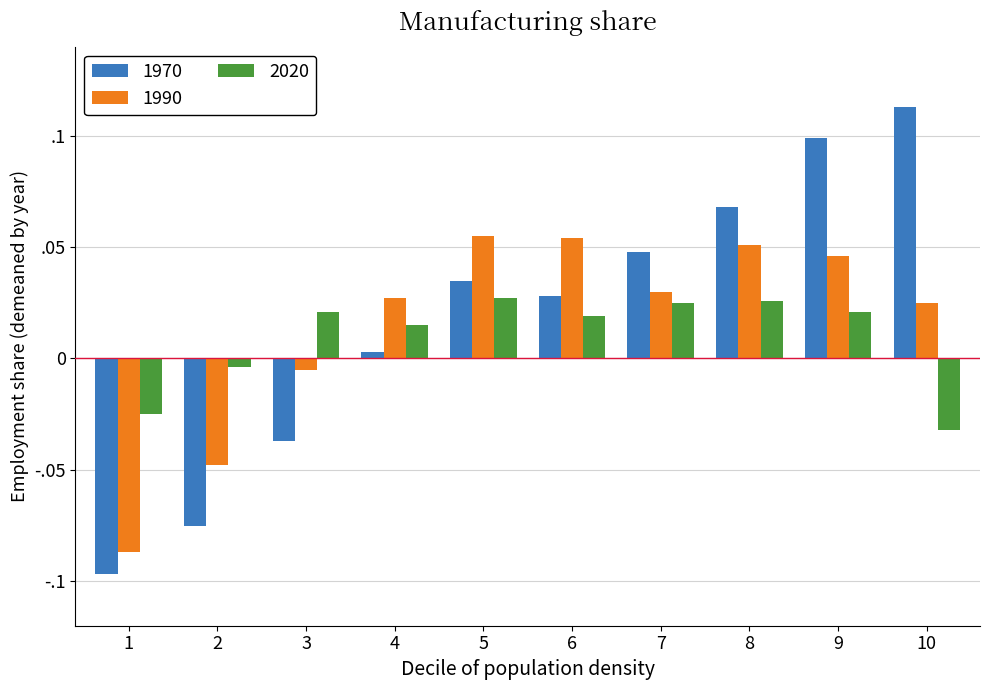

What is the difference between the second highest and minimum values in the 2020 series?

0.1